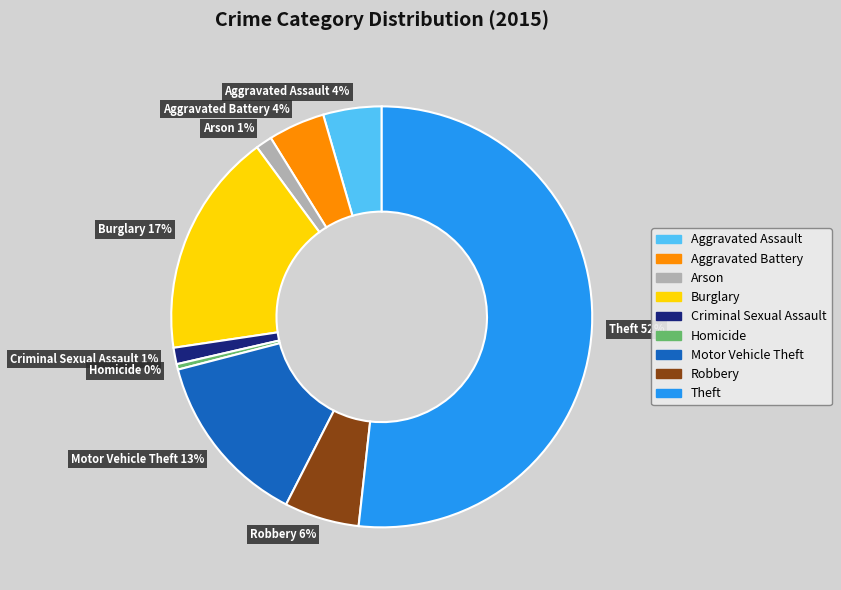

Which slice is the smallest?

Homicide